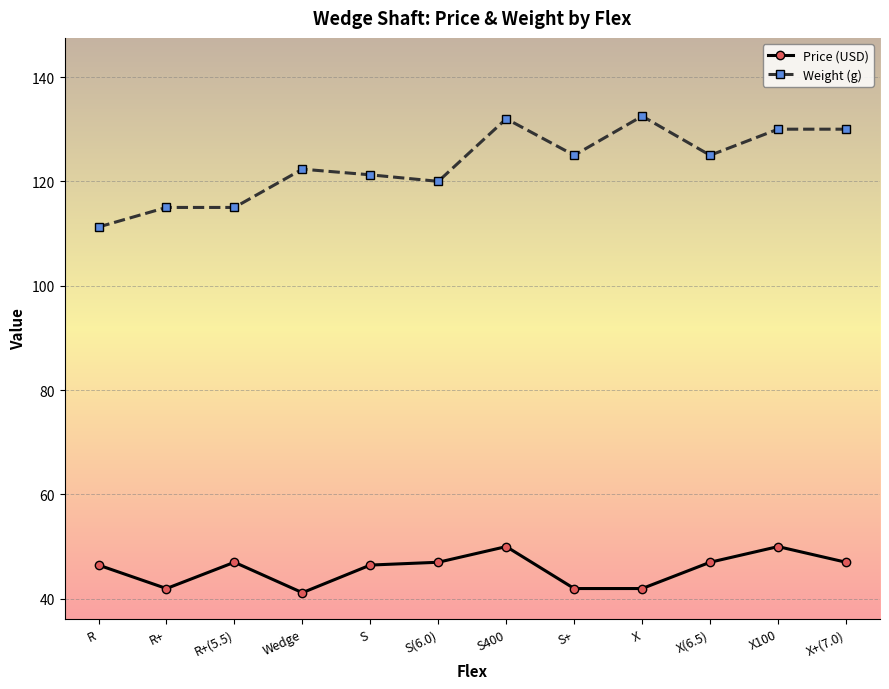

Which series has the largest total across all categories?

Weight (g)